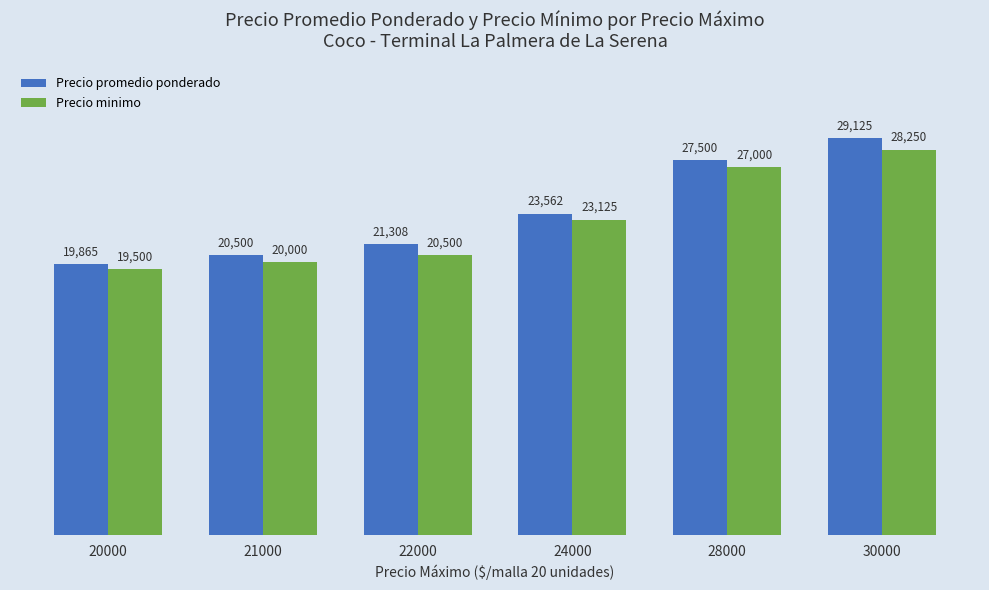

Which series has the largest range (max minus min)?

Precio promedio ponderado